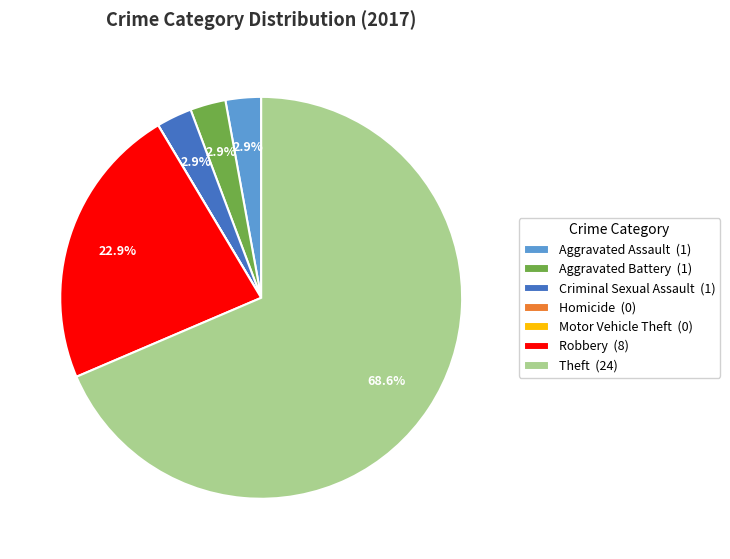

What is the ratio of the value at Aggravated Assault (1) to the value at Aggravated Battery (1)?

1.0